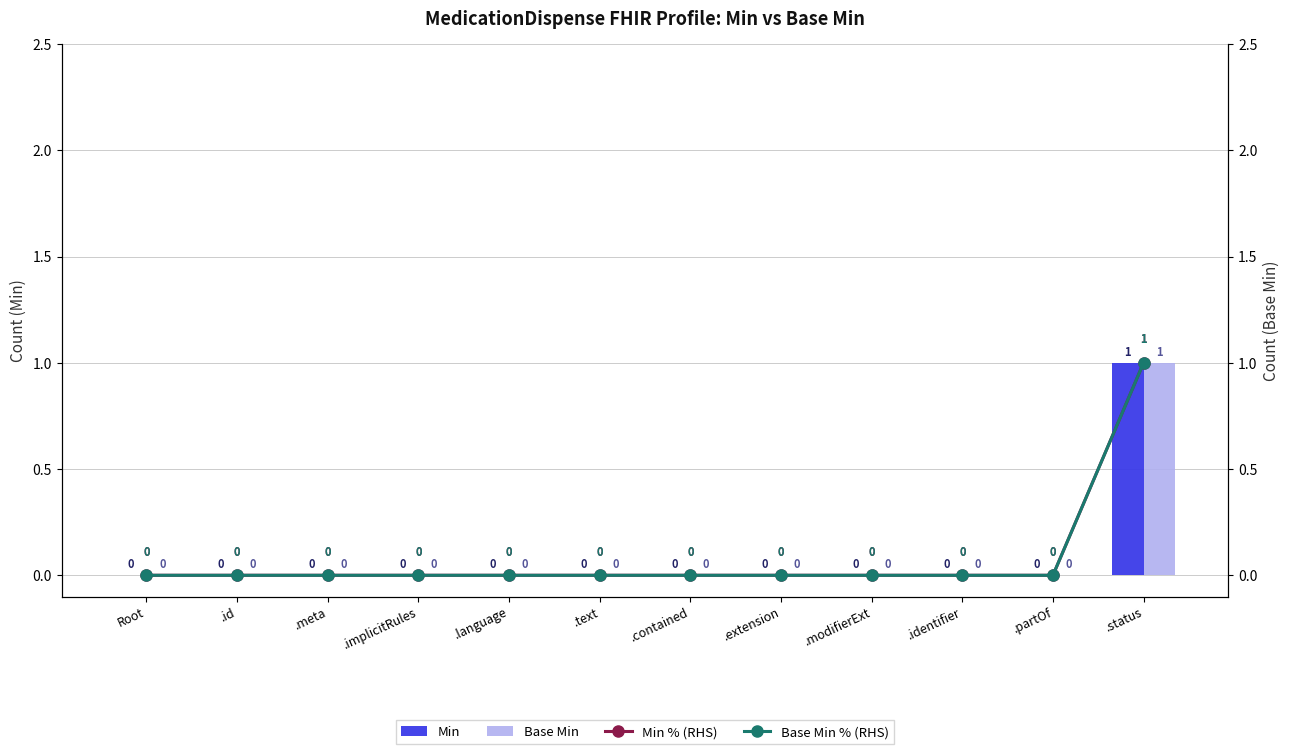

What is the sum of all Base Min values?

1